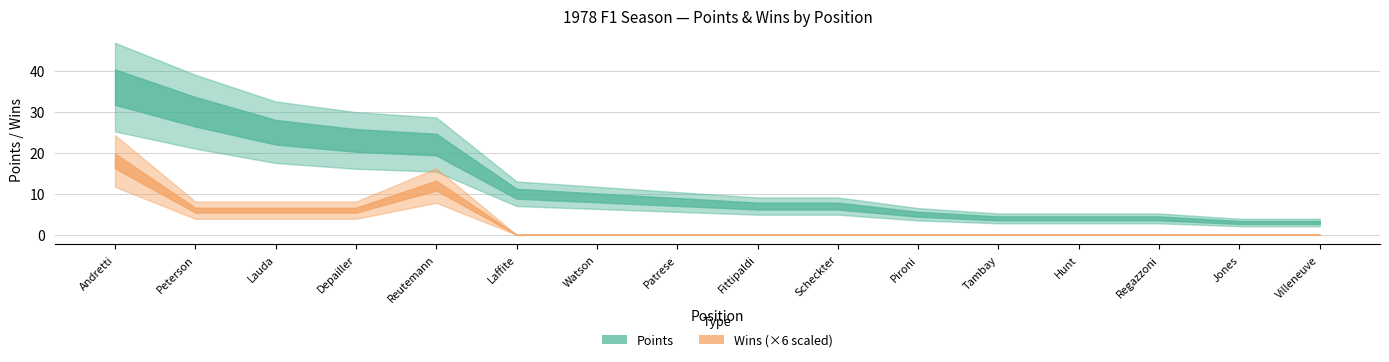

Is this an area chart (filled region under the line)?

No